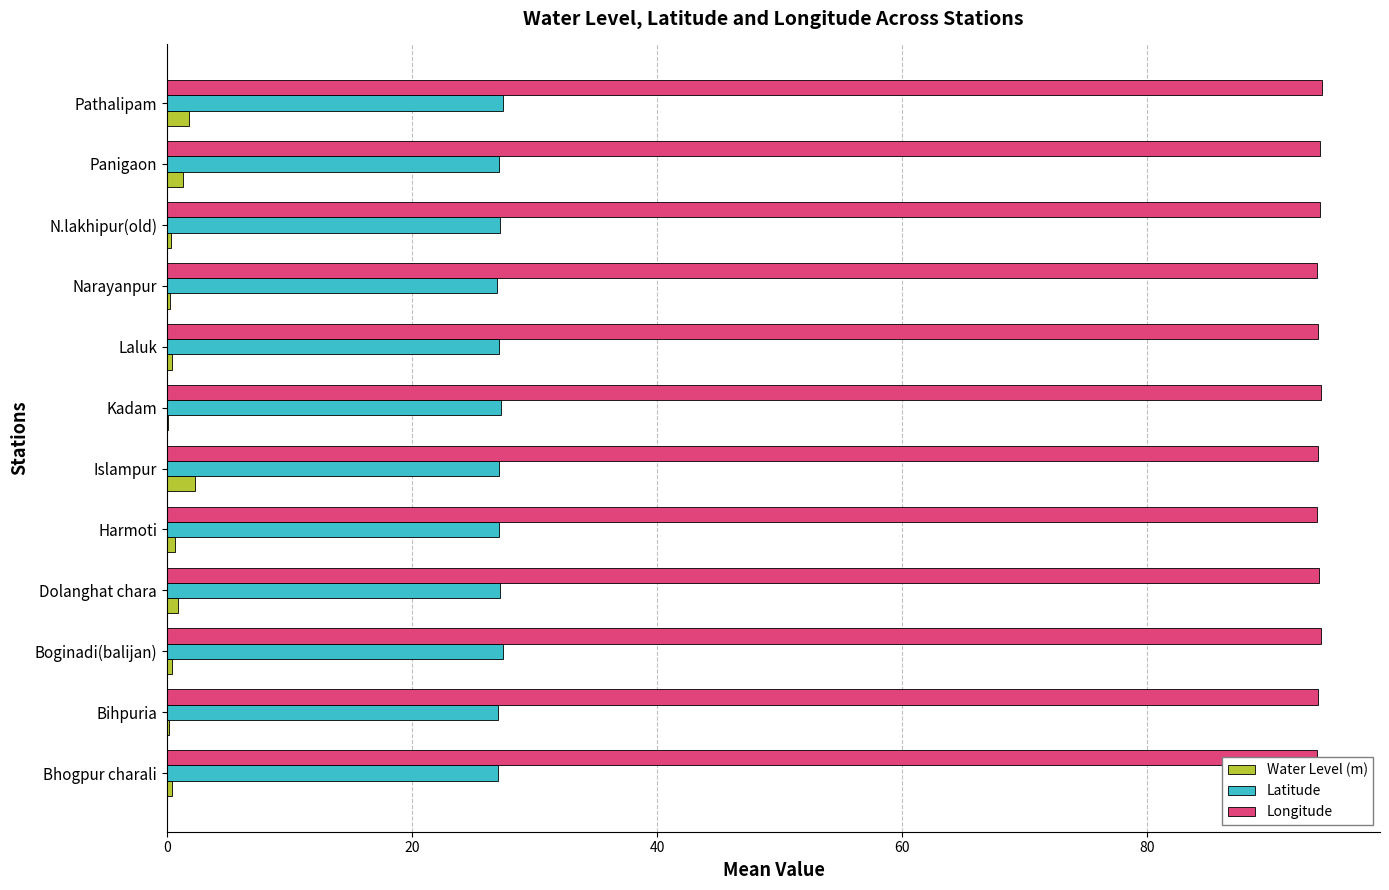

Reading left to right, list all the values displayed in this chart.

Water Level (m): 0.4	0.2	0.4	0.9	0.7	2.3	0.1	0.4	0.3	0.3	1.3	1.8
Latitude: 27.0	27.0	27.4	27.2	27.1	27.1	27.3	27.1	27.0	27.2	27.1	27.4
Longitude: 93.8	93.9	94.2	94.0	93.9	93.9	94.2	93.9	93.9	94.1	94.1	94.3